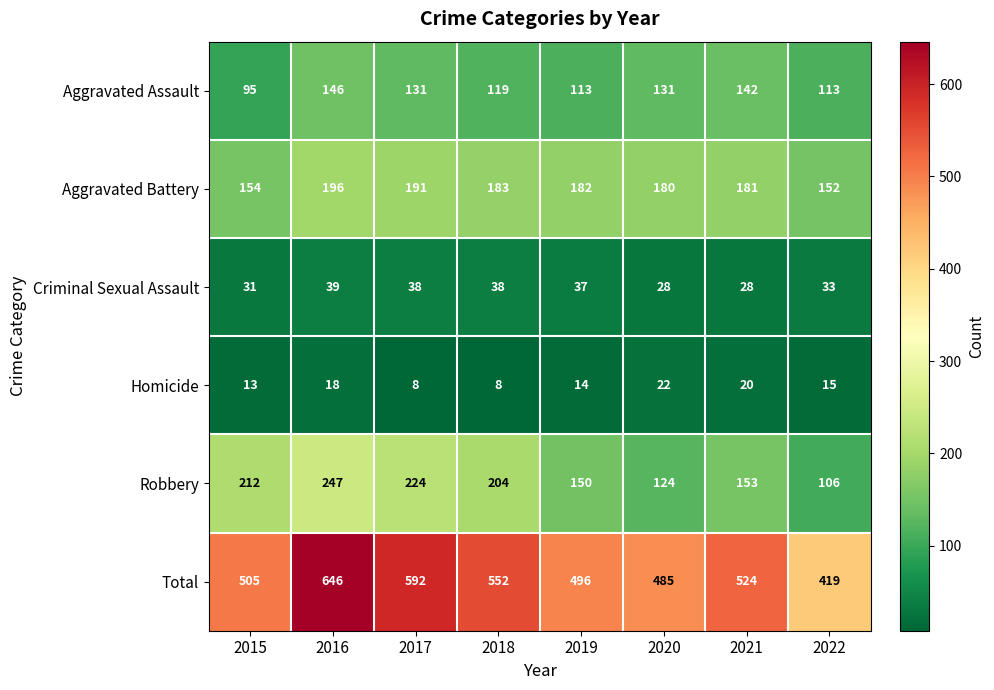

True or false: Total has a value of 646 at 2016.

True